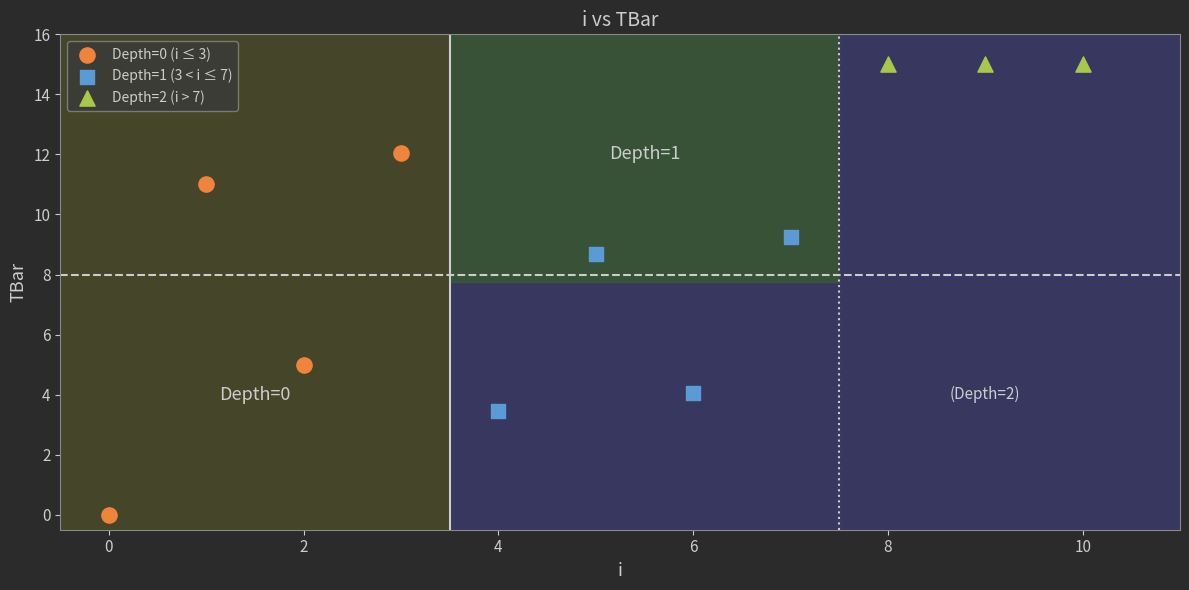

Which series reaches the minimum Y coordinate?

Depth=0 (i ≤ 3)